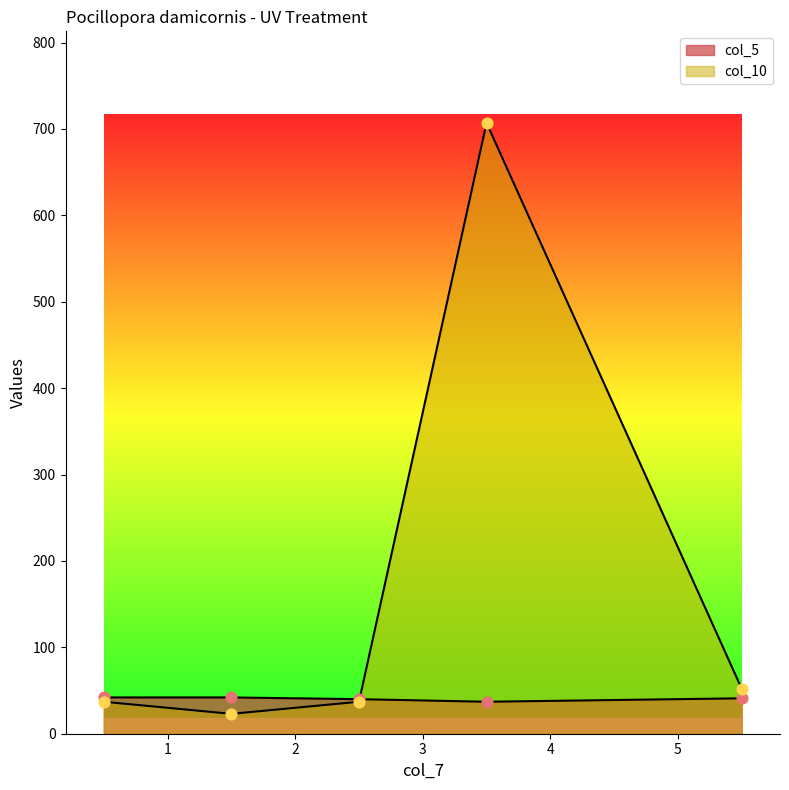

Which series reaches the minimum Y coordinate?

col_10